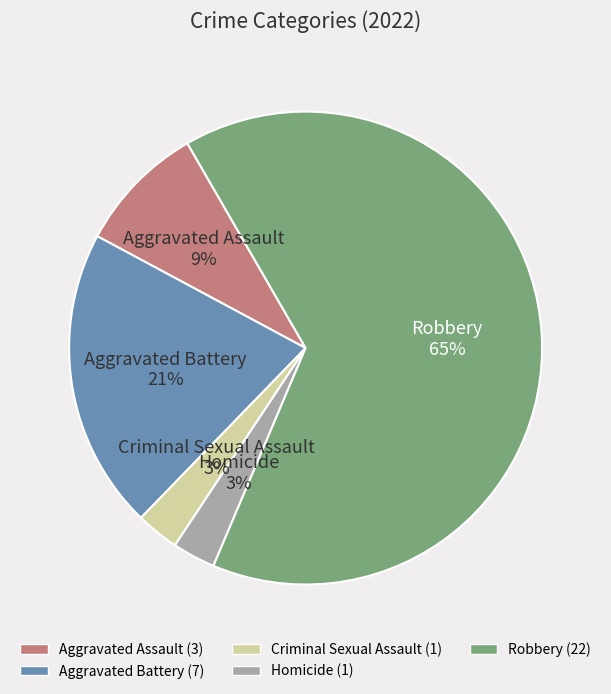

Count the number of slices in the pie.

5